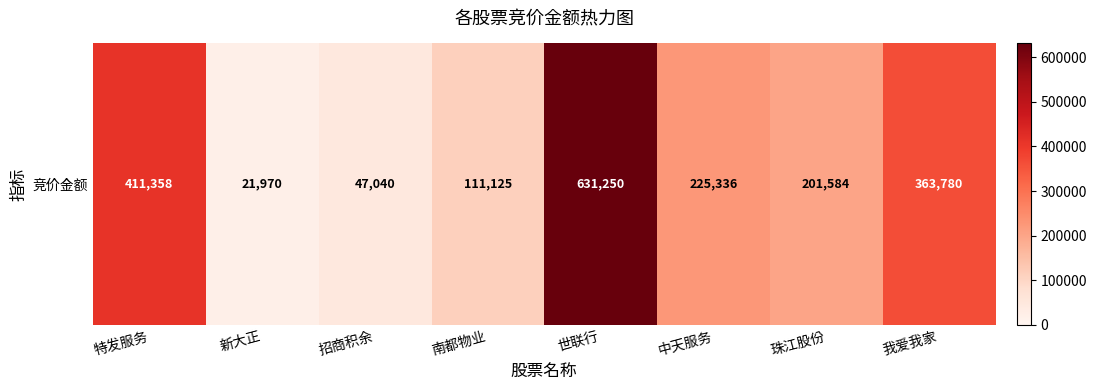

Reading left to right, transcribe all the data shown in this chart.

411358	21970	47040	111125	631250	225336	201584	363780